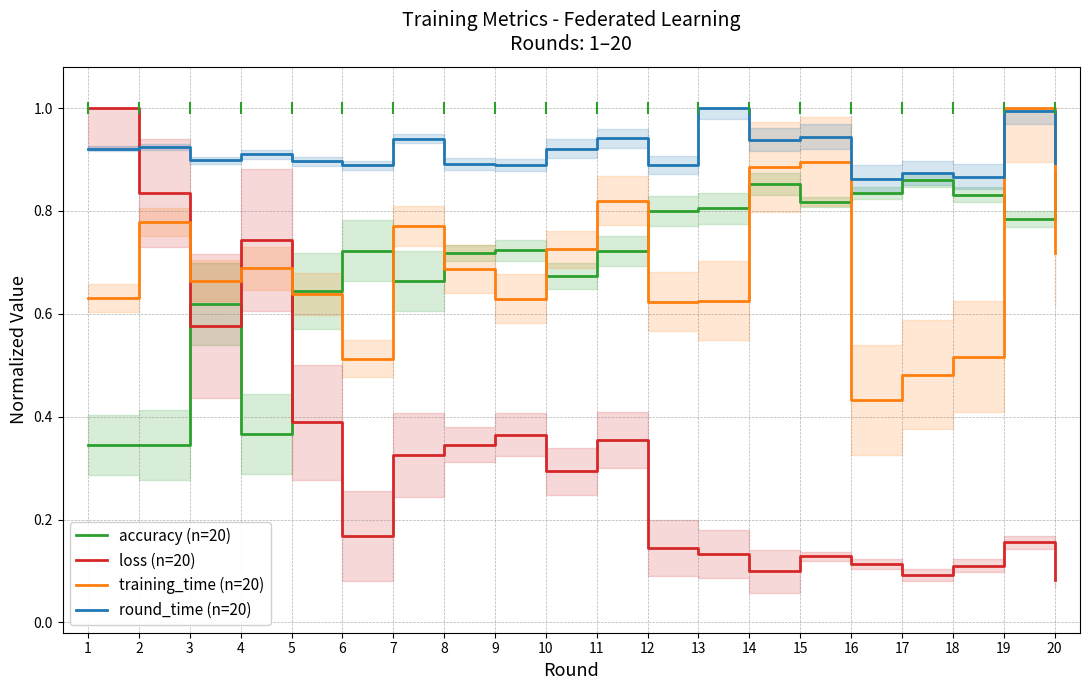

The training_time (n=20) series shows 1.1 at 3. True or false?

False